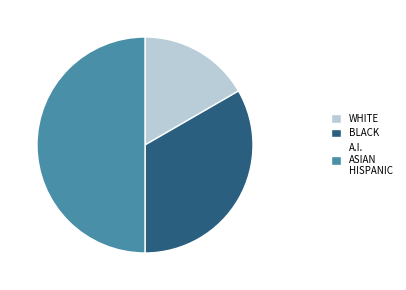

Combined, do BLACK and A.I. ASIAN HISPANIC account for over 50%?

Yes